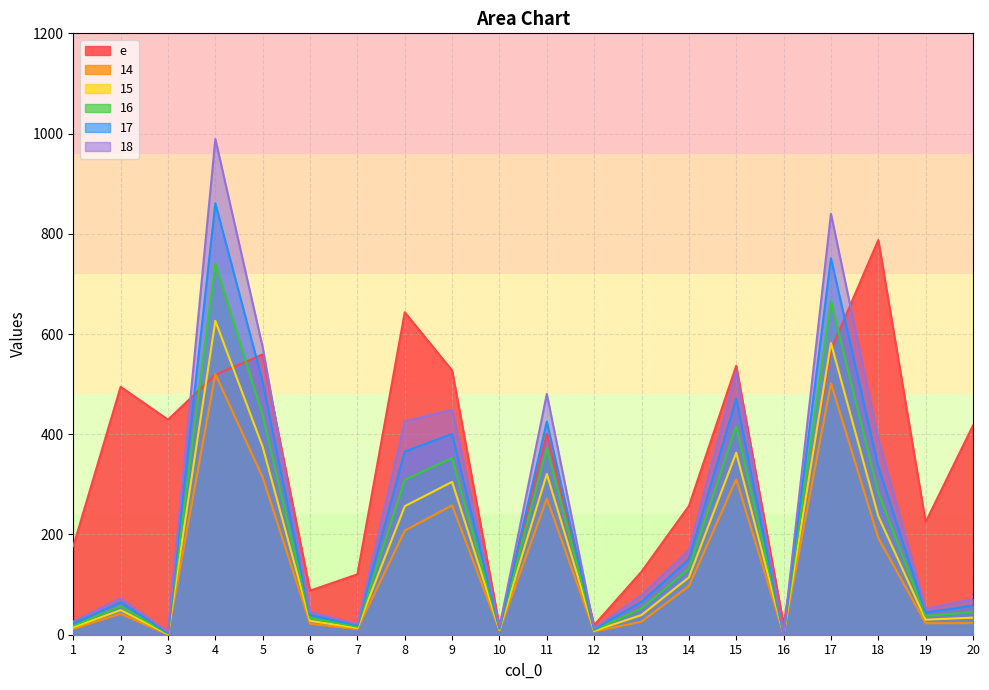

True or false: 14 and 18 intersect in this chart.

False